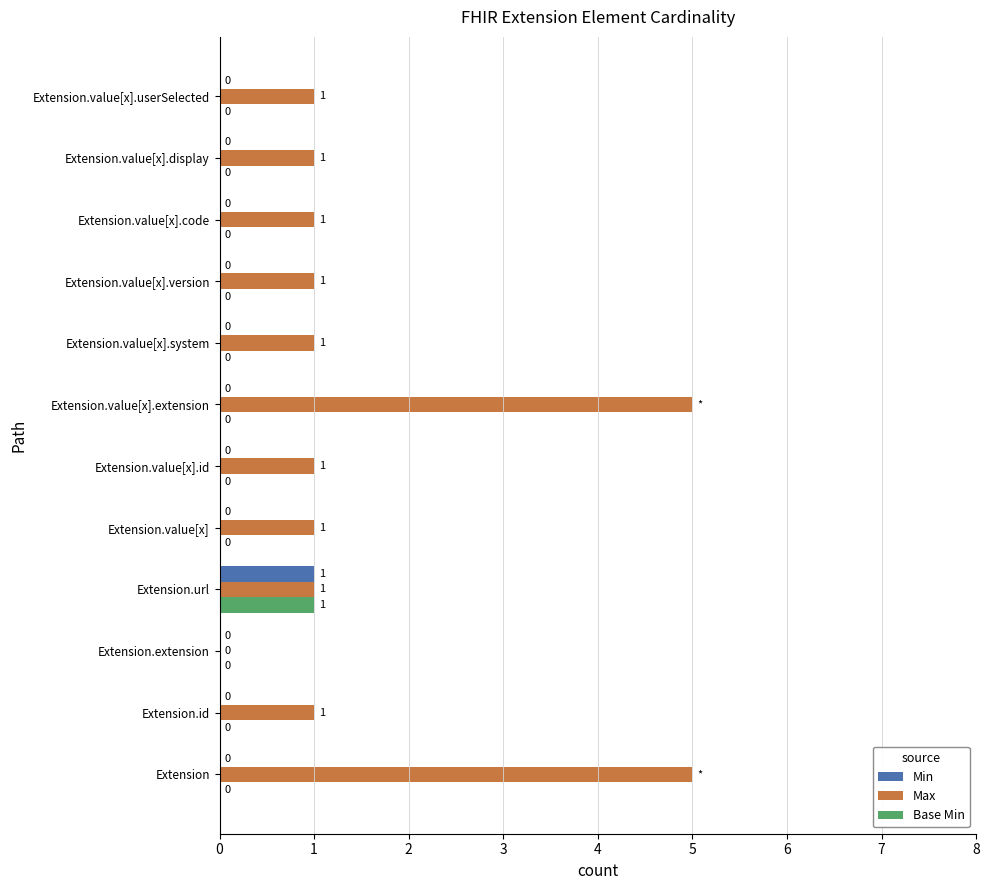

The value of Base Min at Extension.url is 1. True or false?

True